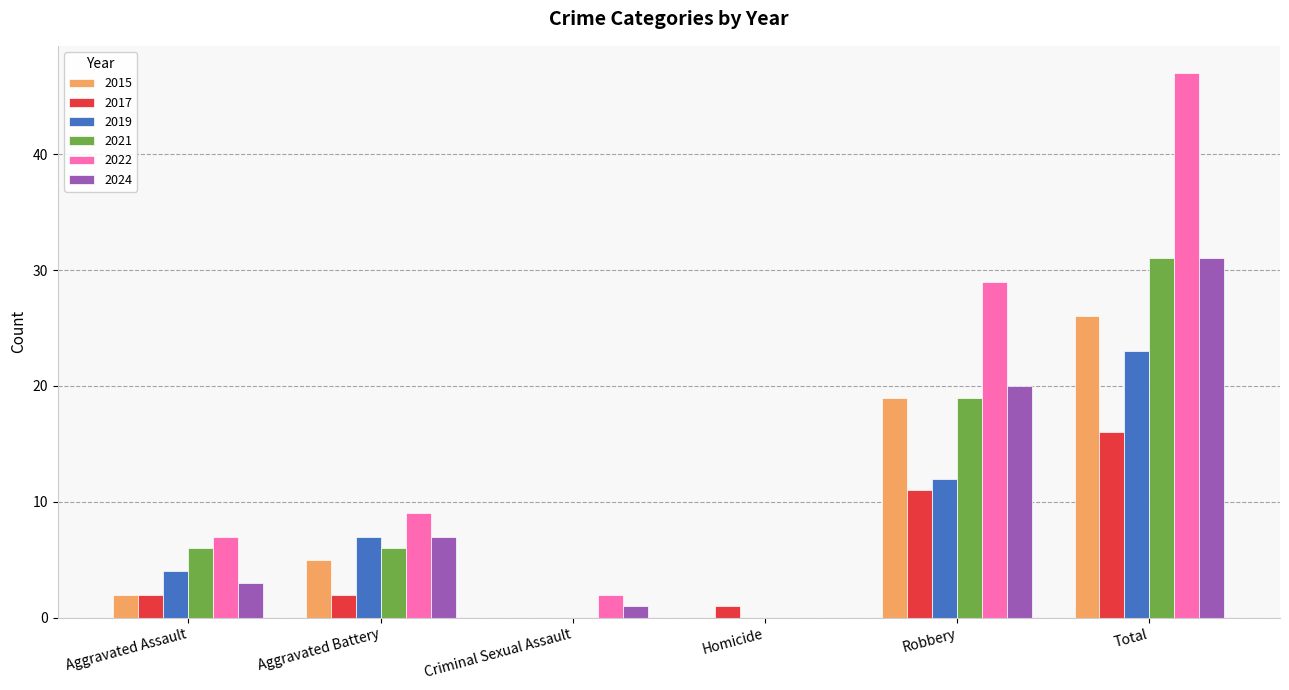

How many 2021 values are between 0 and 19?

5